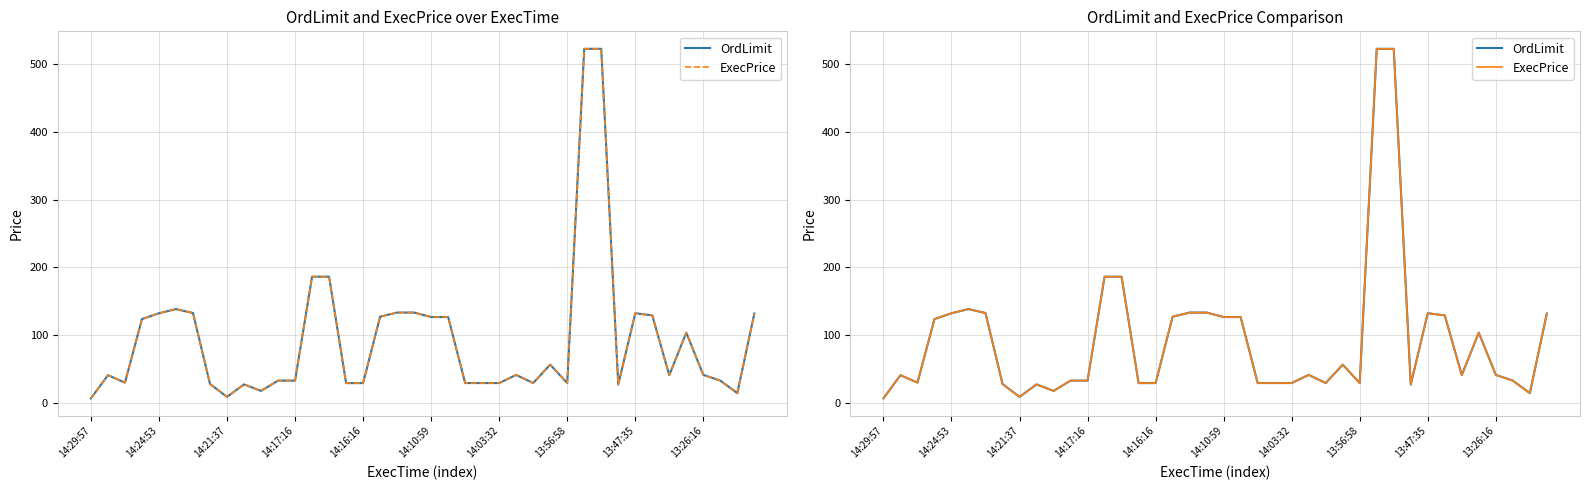

How many data points in OrdLimit are above 41?

22